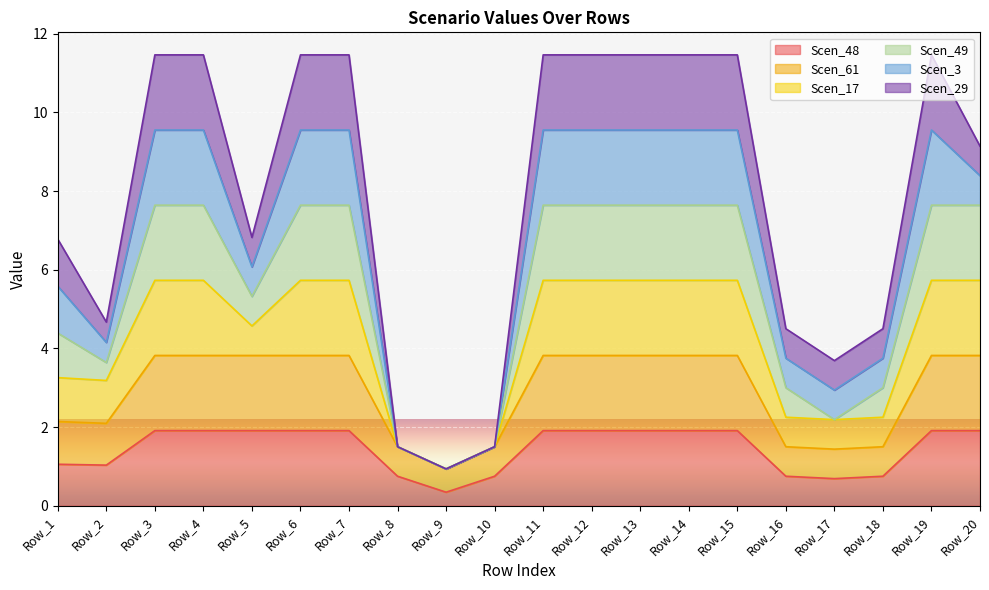

What is the maximum value for Scen_48?

1.9